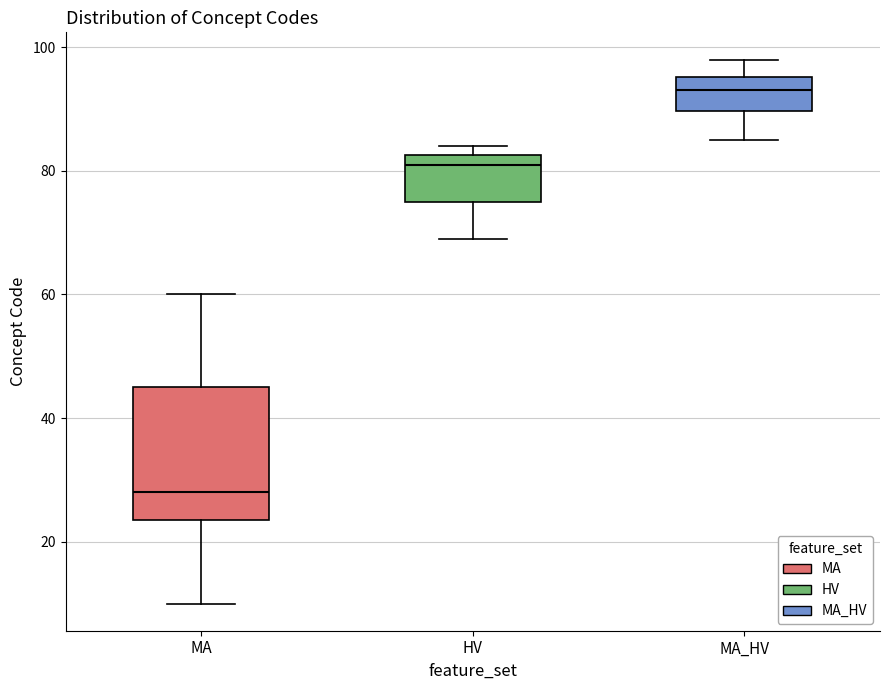

Reading left to right, read every box against the y-axis: the position of its median line, the range the box covers, and the ends of its whiskers. The values are not printed on the chart, so give them approximately, as read against the axis.

MA: median 28, box 24 to 46, whiskers 10 to 60
HV: median 82 (just below the box's upper edge), box 76 to 82, whiskers 70 to 84
MA_HV: median 94, box 90 to 96, whiskers 86 to 98